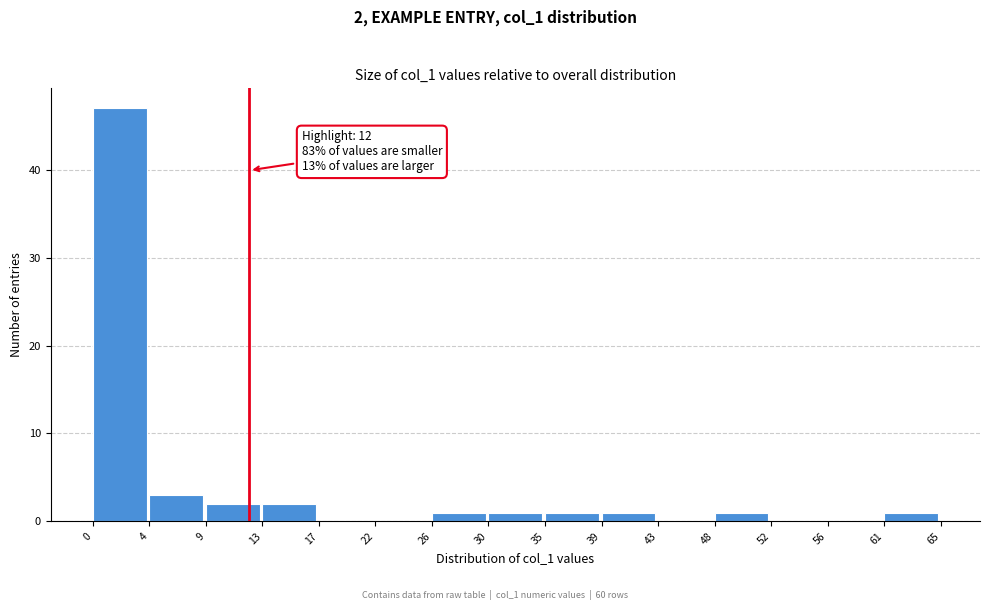

Which range on the x-axis has the tallest bar?

0 to 4